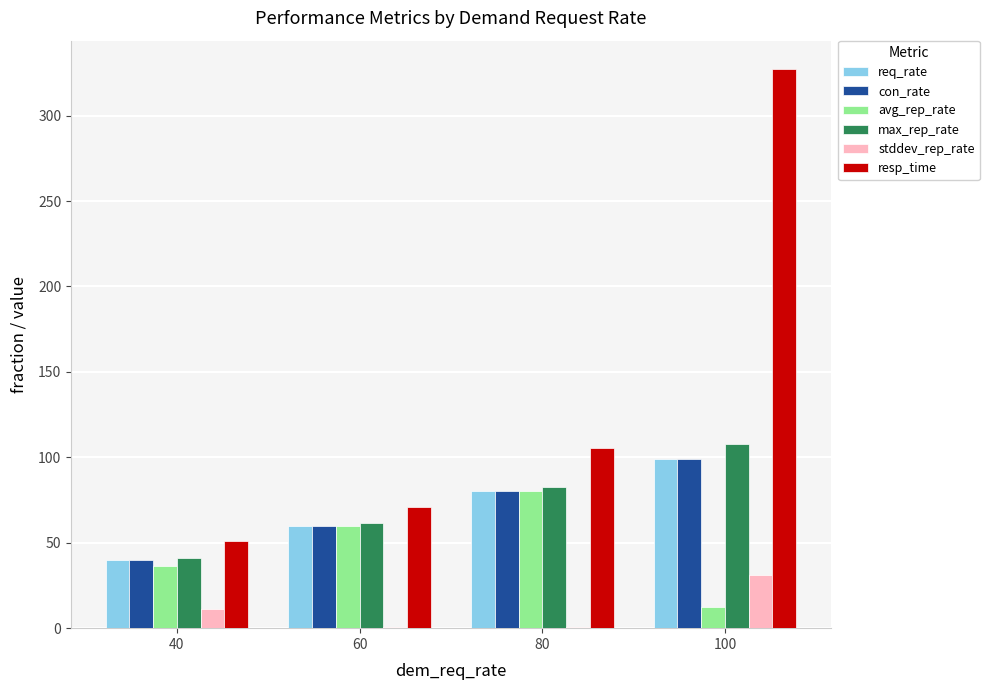

What is the difference between the stddev_rep_rate values at 80 and 100?

30.6